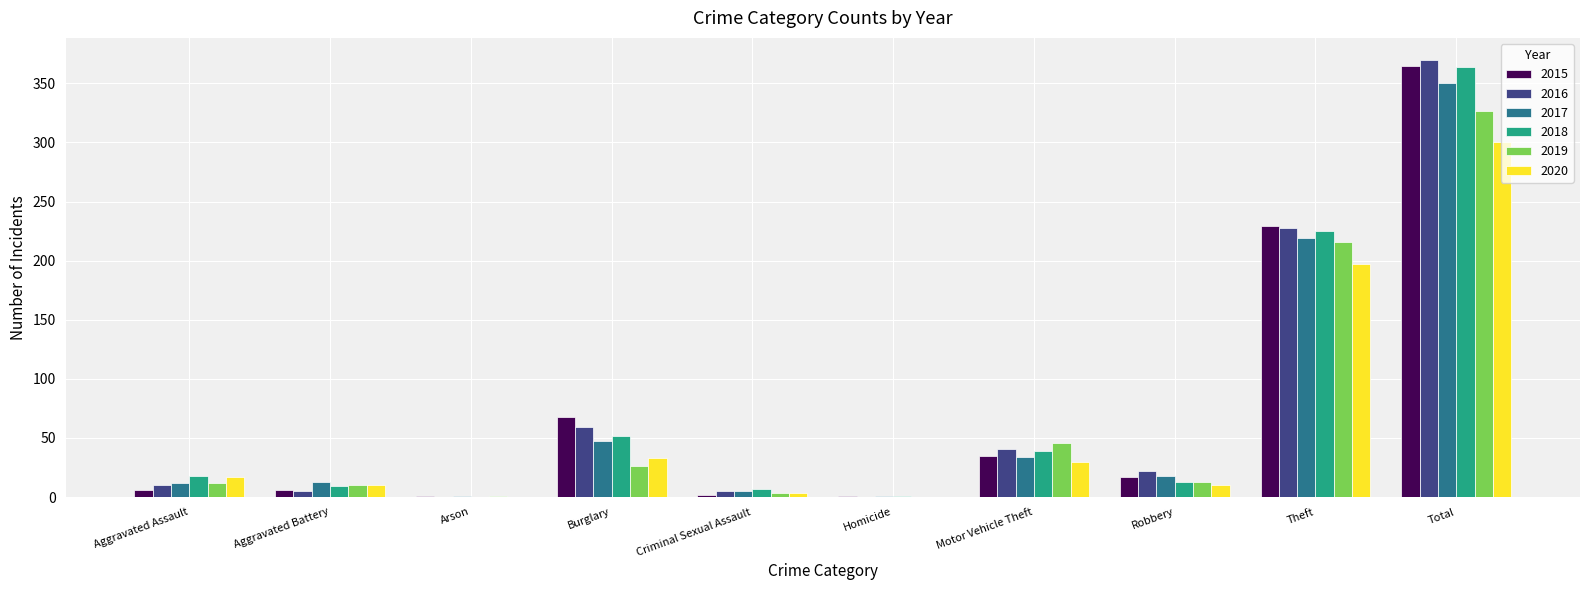

Which series changed the most between Theft and Total?

2016